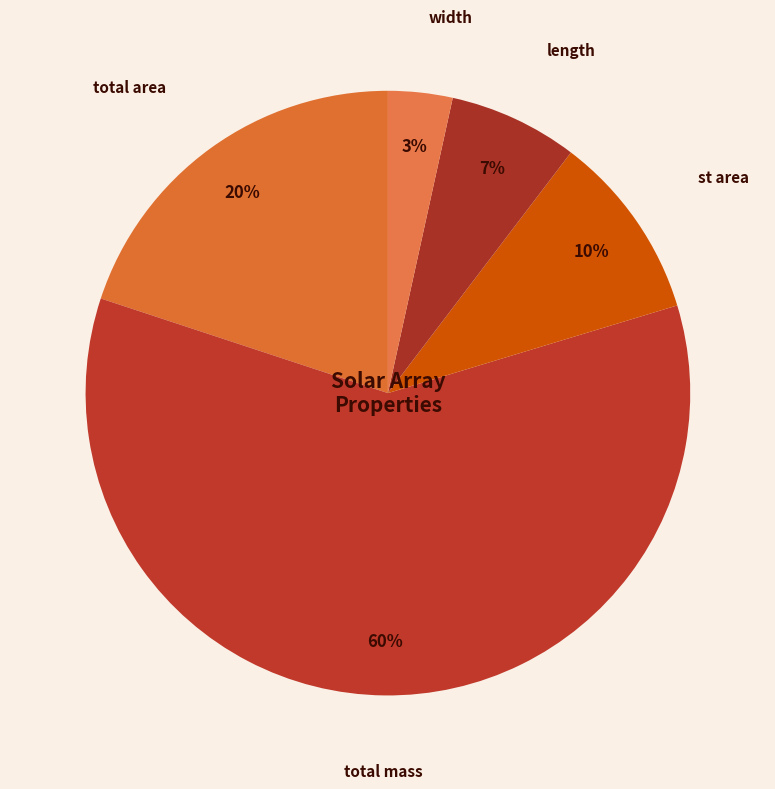

The total mass slice represents 60% of the pie. True or false?

True